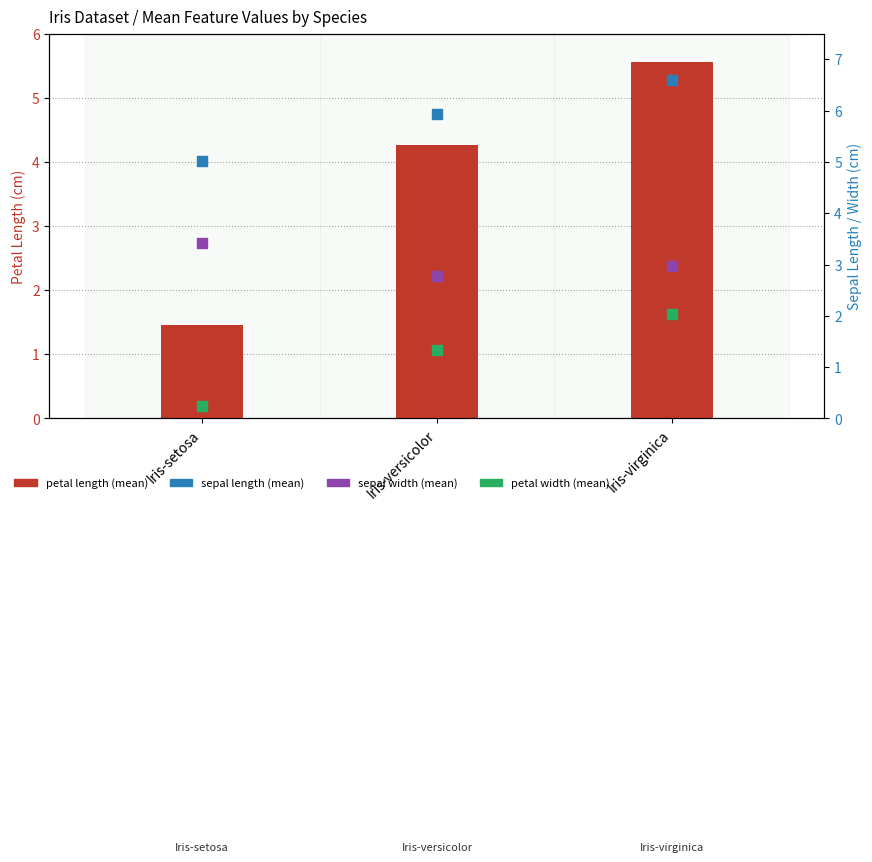

At how many categories does at least one series exceed 0?

3